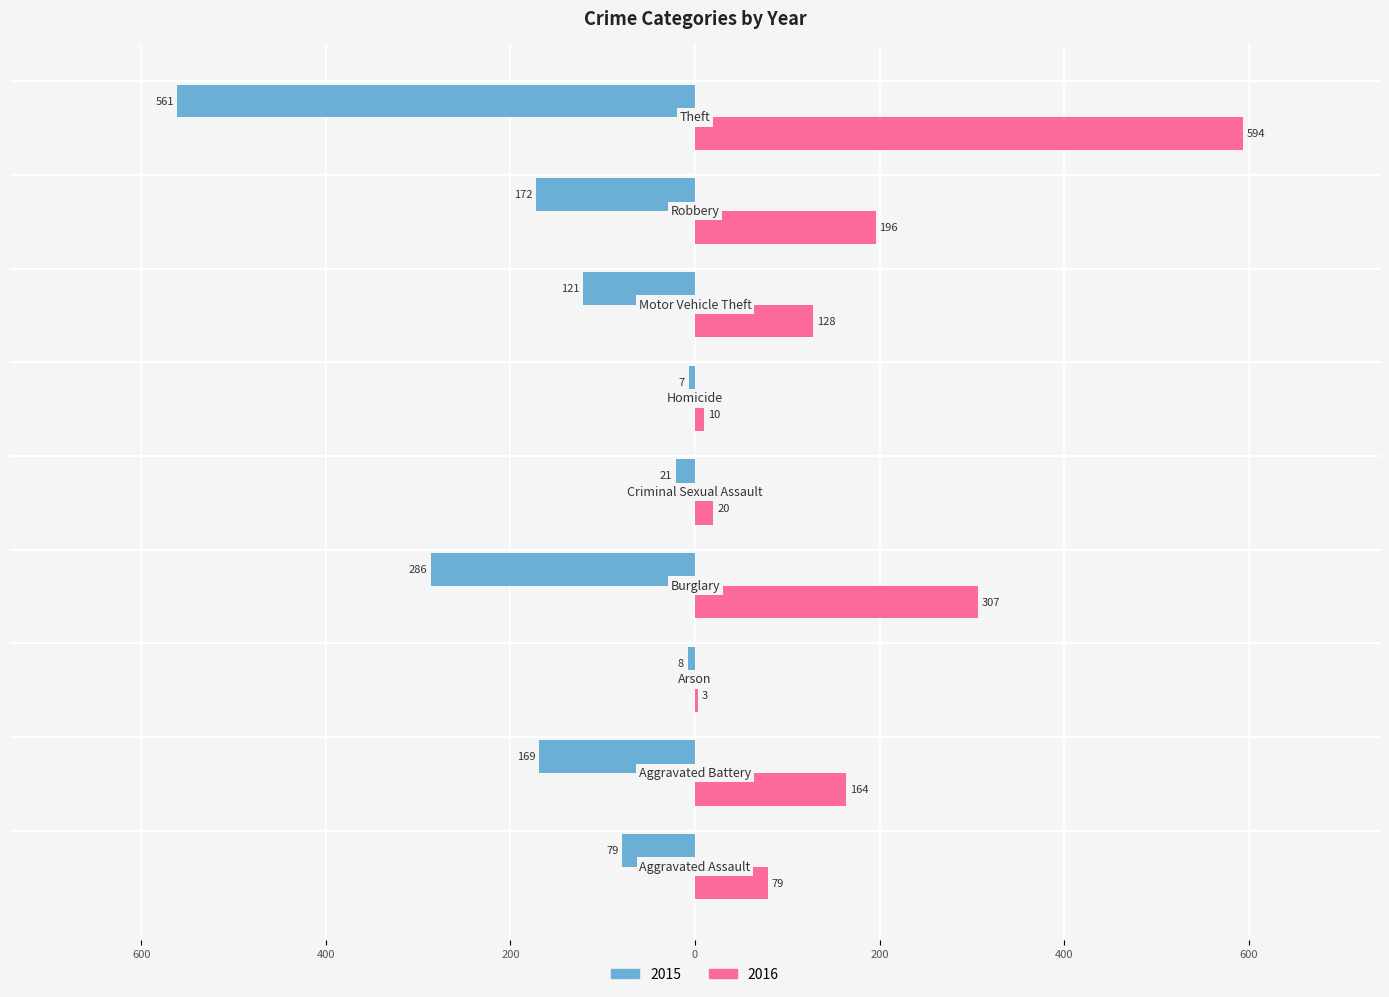

What are all the series names shown in the legend?

2015, 2016